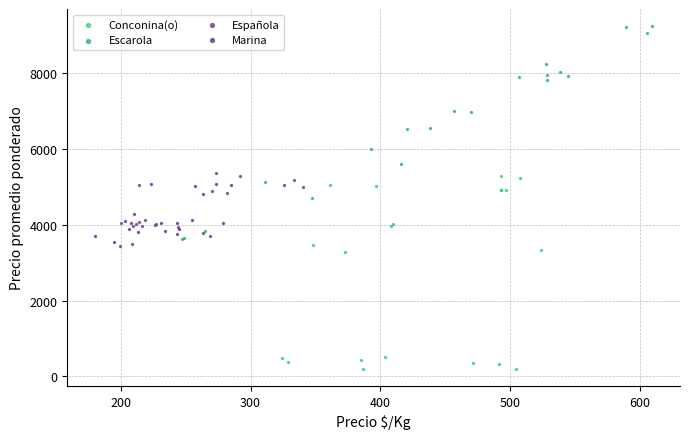

Which series reaches the minimum Y coordinate?

Conconina(o)